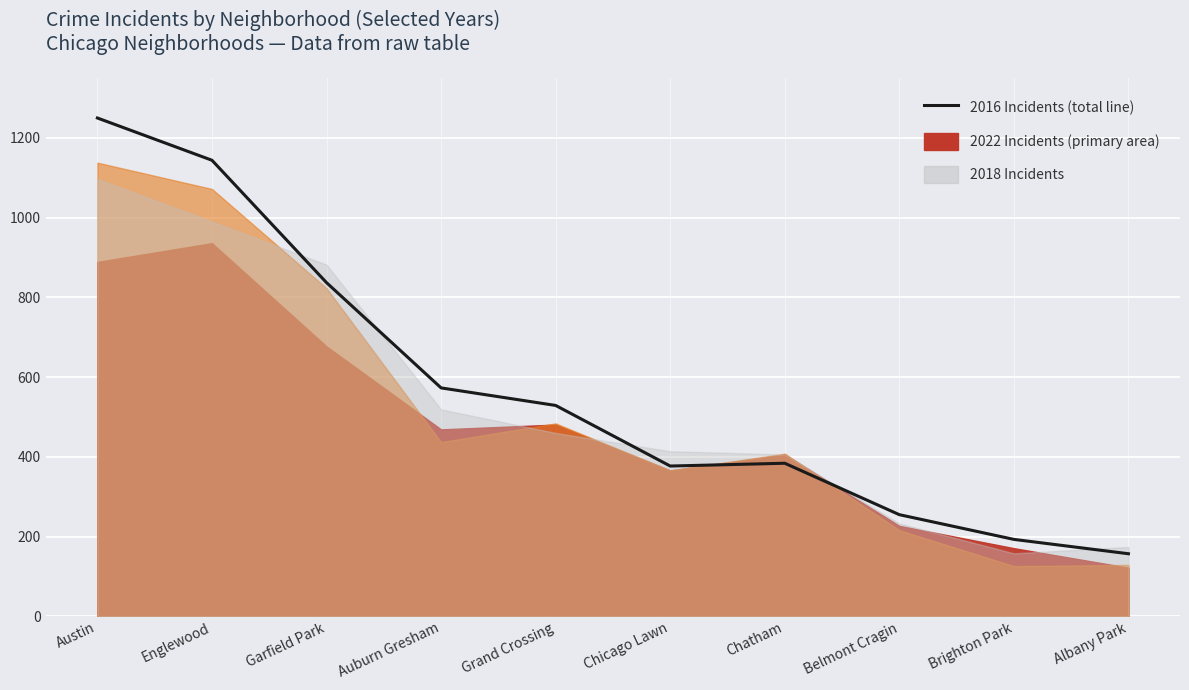

How many data points in 2018 are above 460?

4